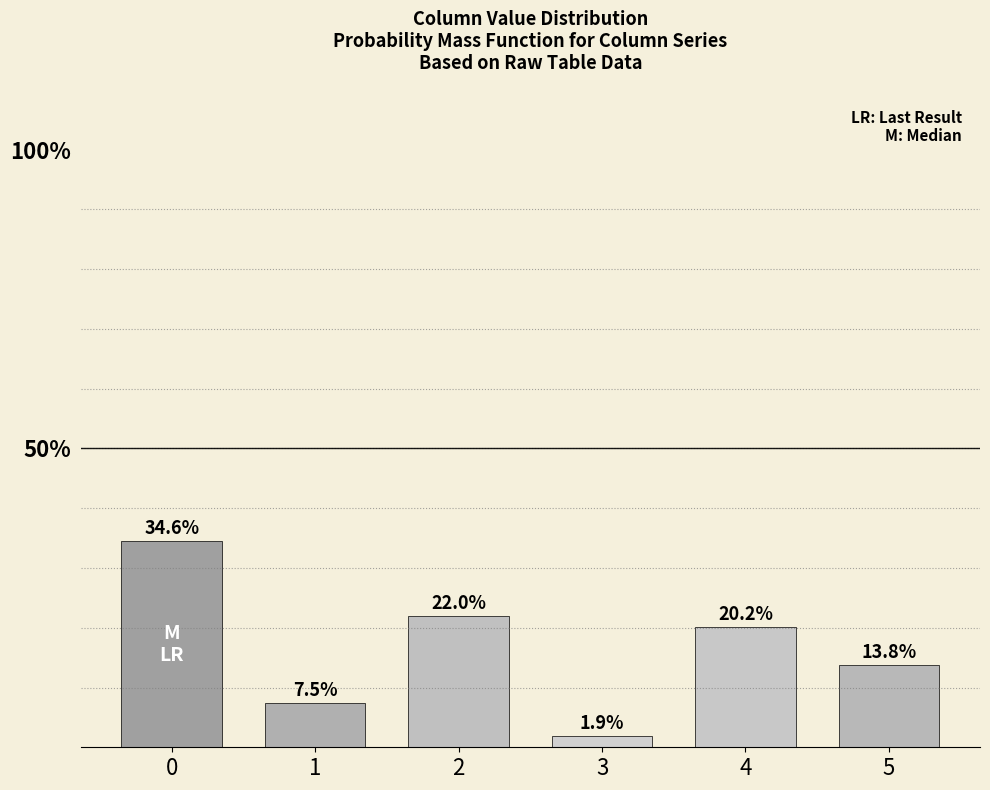

What is the difference between the maximum and minimum values?

32.6